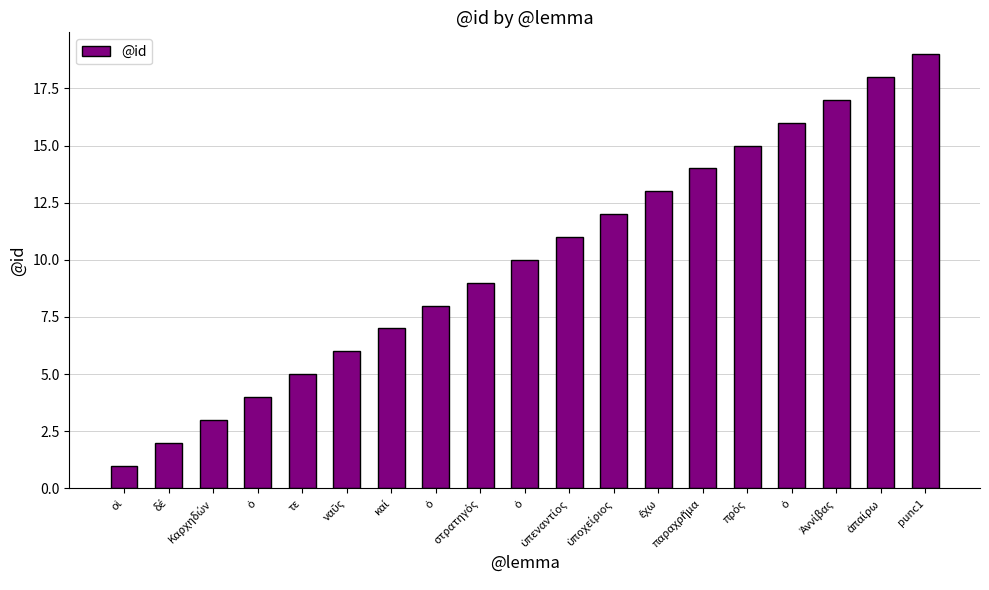

Reading left to right, transcribe all the data shown in this chart.

οἱ=1	δέ=2	Καρχηδών=3	ὁ=4	τε=5	ναῦς=6	καί=7	ὁ=8	στρατηγός=9	ὁ=10	ὑπεναντίος=11	ὑποχείριος=12	ἔχω=13	παραχρῆμα=14	πρός=15	ὁ=16	Ἀννίβας=17	ἀπαίρω=18	punc1=19